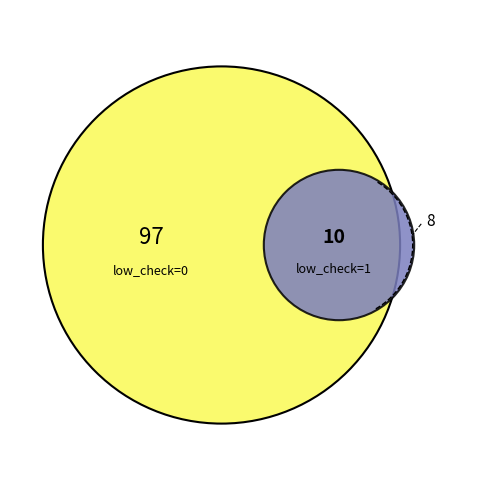

Rank the categories by value from lowest to highest.

low_check=1, low_check=0